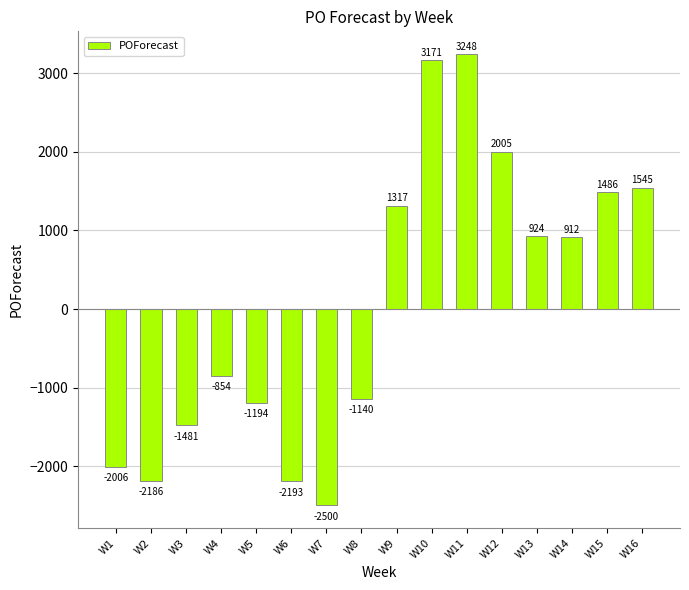

Reading left to right, what are all the values shown in this chart?

W1=-2006	W2=-2186	W3=-1481	W4=-854	W5=-1194	W6=-2193	W7=-2500	W8=-1140	W9=1317	W10=3171	W11=3248	W12=2005	W13=924	W14=912	W15=1486	W16=1545